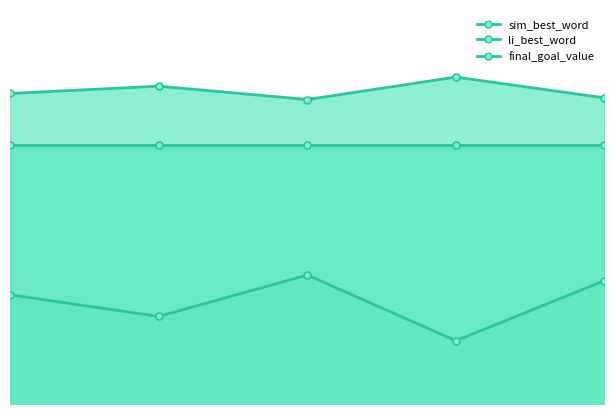

The value of li_best_word at 4 is 0.7. True or false?

True